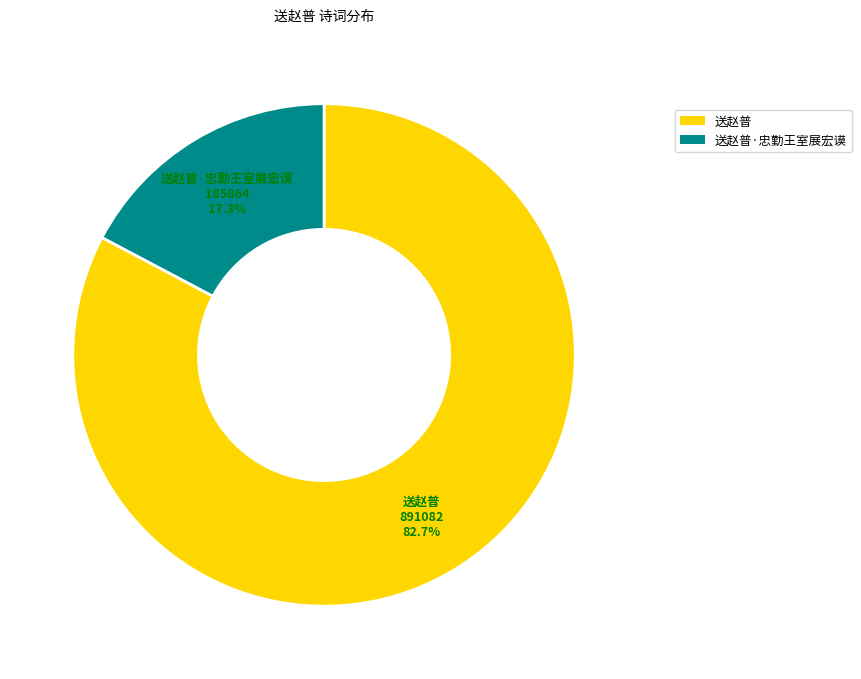

To the nearest percent, what is the combined percentage of 送赵普 and 送赵普·忠勤王室展宏谟?

100%